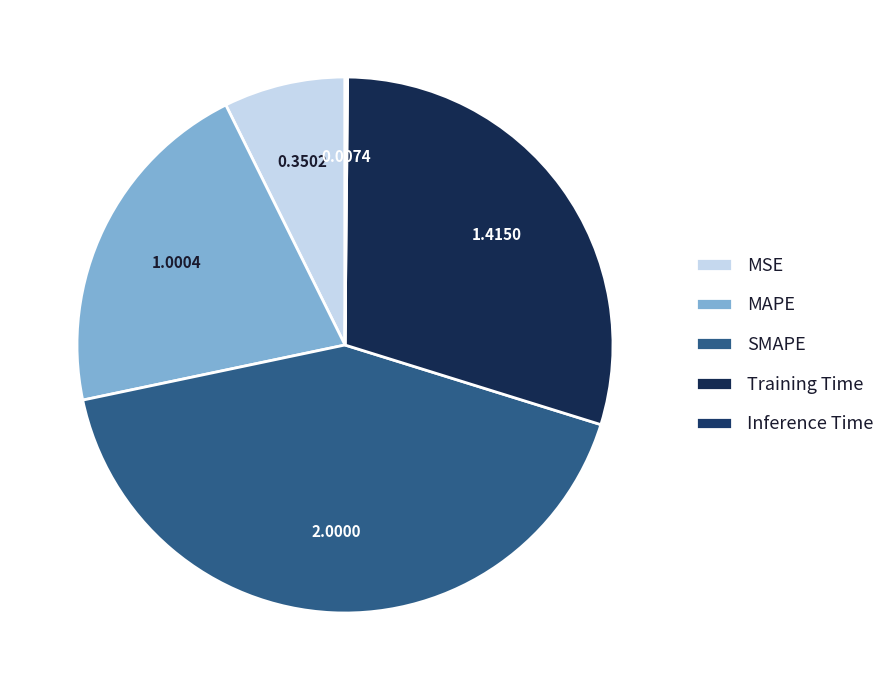

Which slice is the smallest?

Inference Time